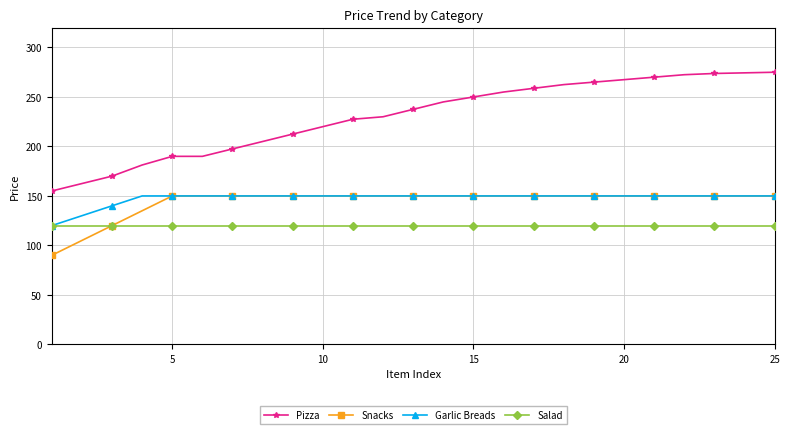

How many data points in Pizza are above 237?

13